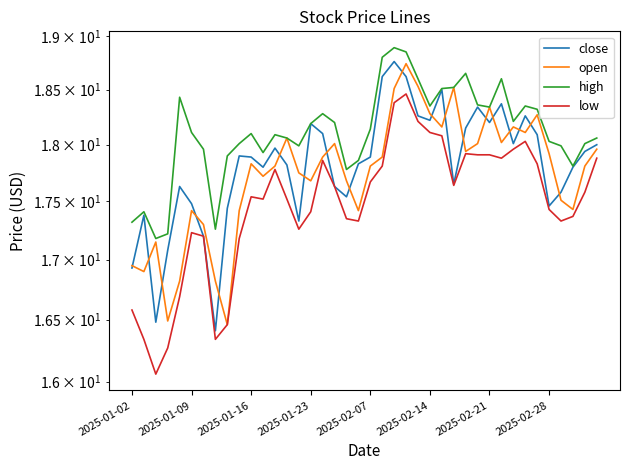

What is the minimum value for open?

16.5